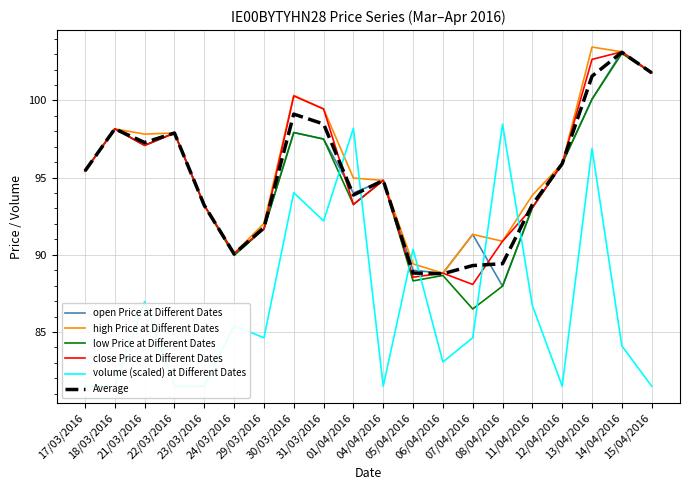

What is the difference between the maximum and second lowest values in the Average series?

14.3